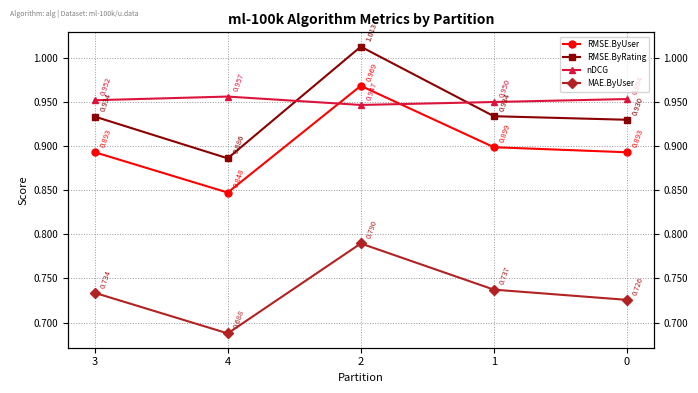

At which label does RMSE.ByRating reach its minimum?

4